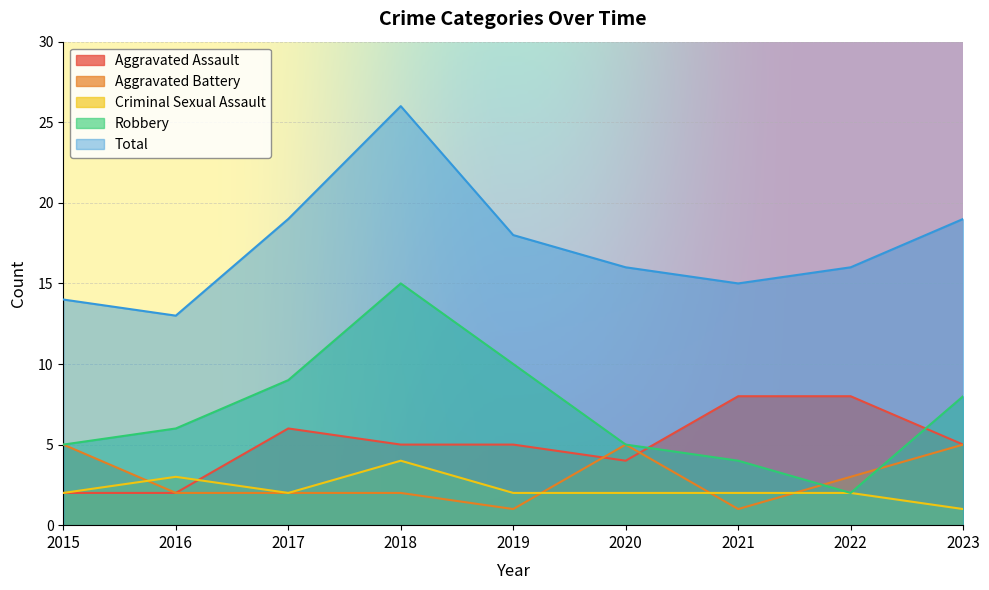

At 2023, list the series in order from smallest to largest.

Criminal Sexual Assault, Aggravated Assault, Aggravated Battery, Robbery, Total